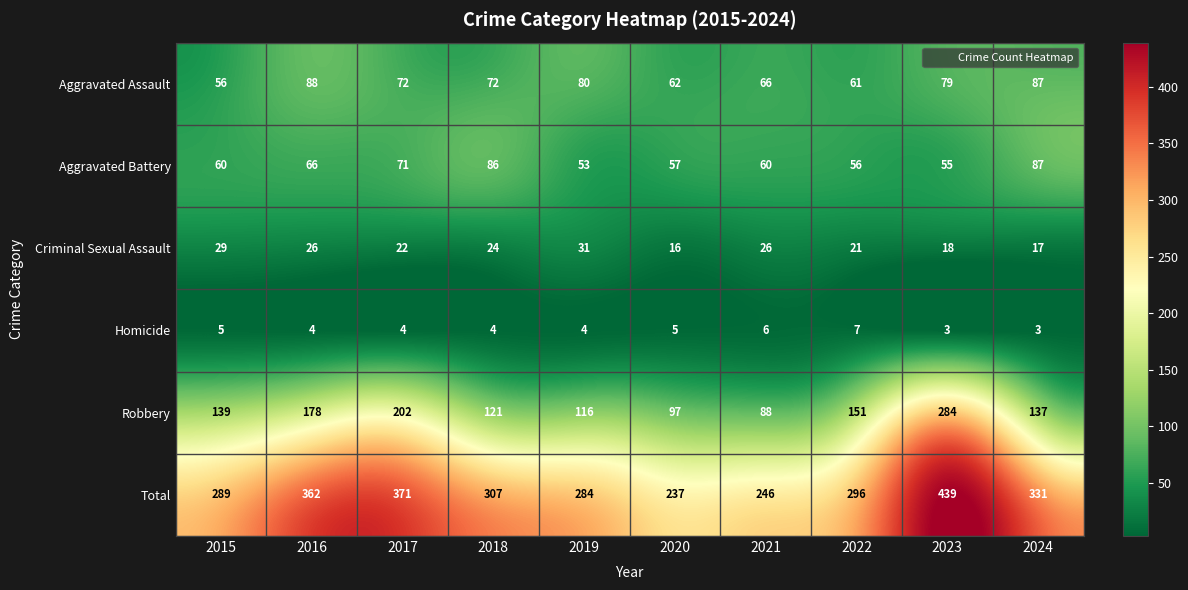

What is the difference between the second highest and second lowest values in the Total series?

125